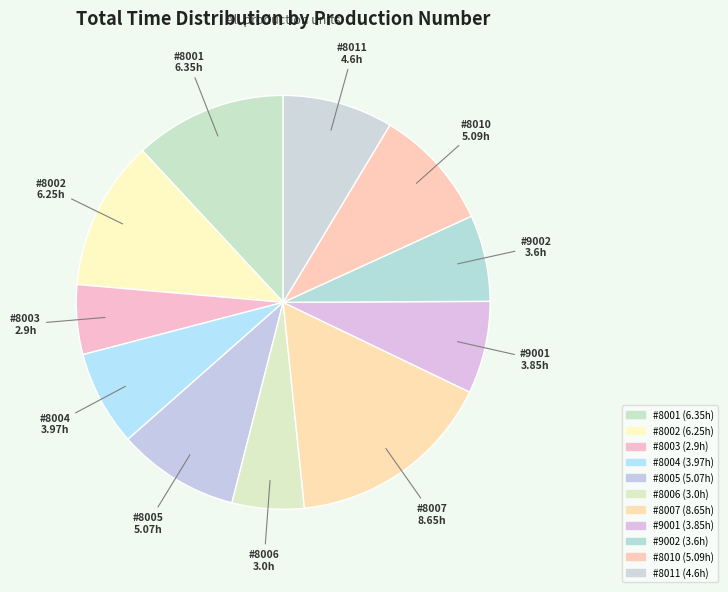

Count the number of slices in the pie.

11